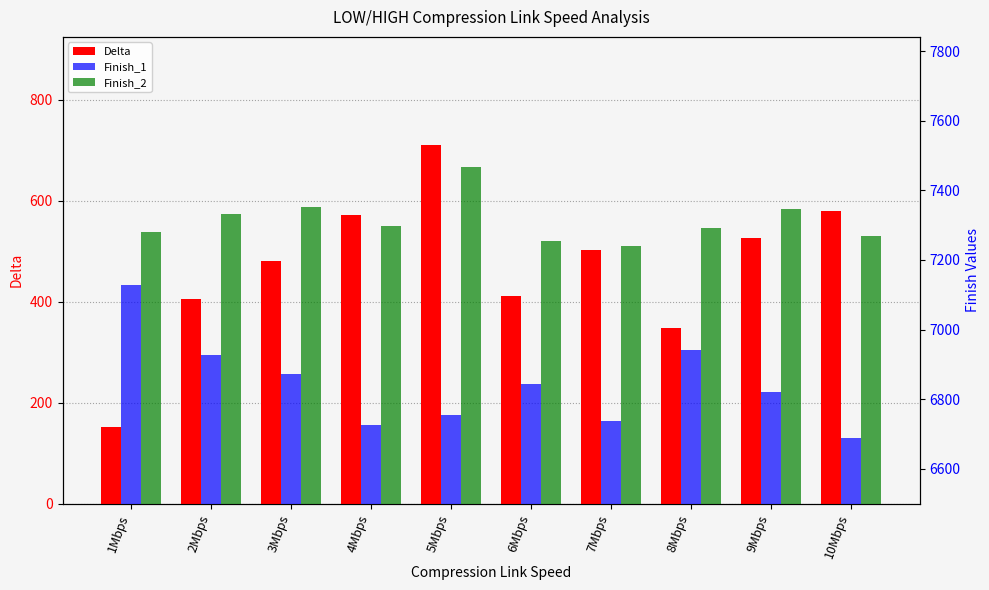

List the labels in order of Finish_2 value, largest first.

5Mbps, 3Mbps, 9Mbps, 2Mbps, 4Mbps, 8Mbps, 1Mbps, 10Mbps, 6Mbps, 7Mbps